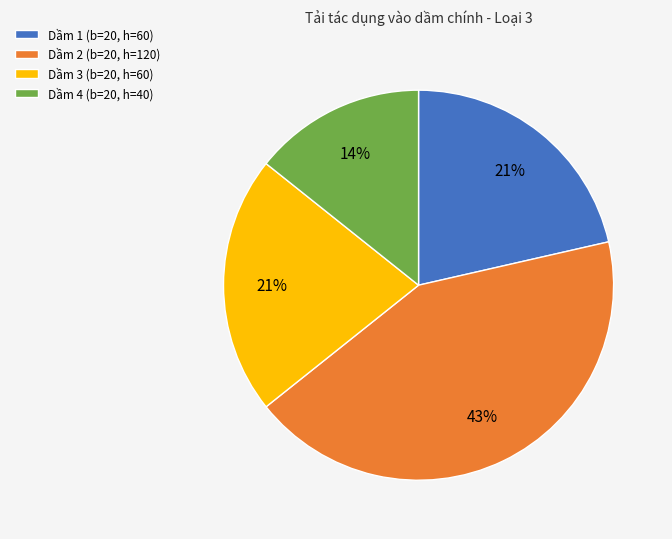

Combined, do Dầm 2 (b=20, h=120) and Dầm 1 (b=20, h=60) account for over 50%?

Yes